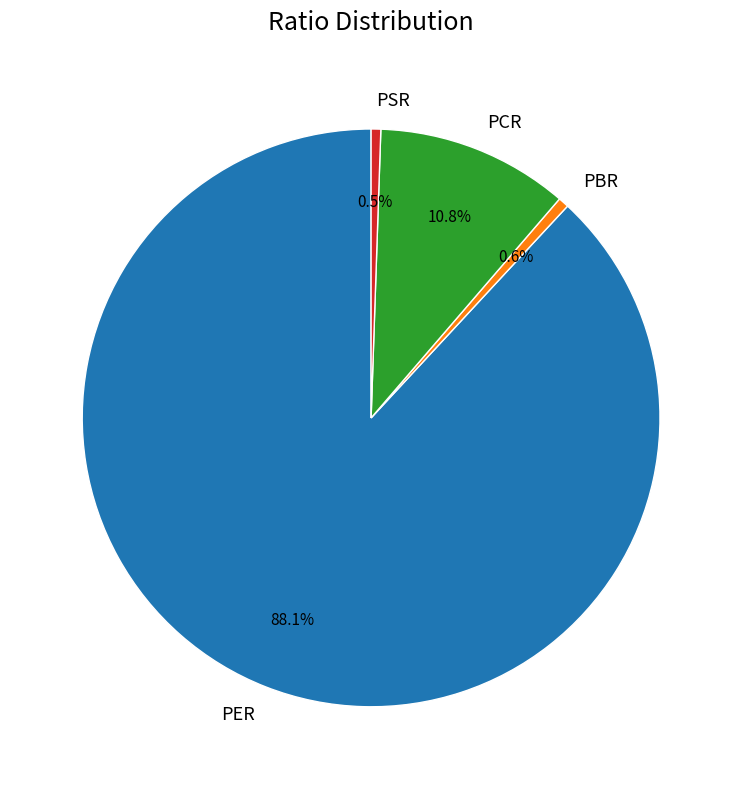

Count the number of slices in the pie.

4